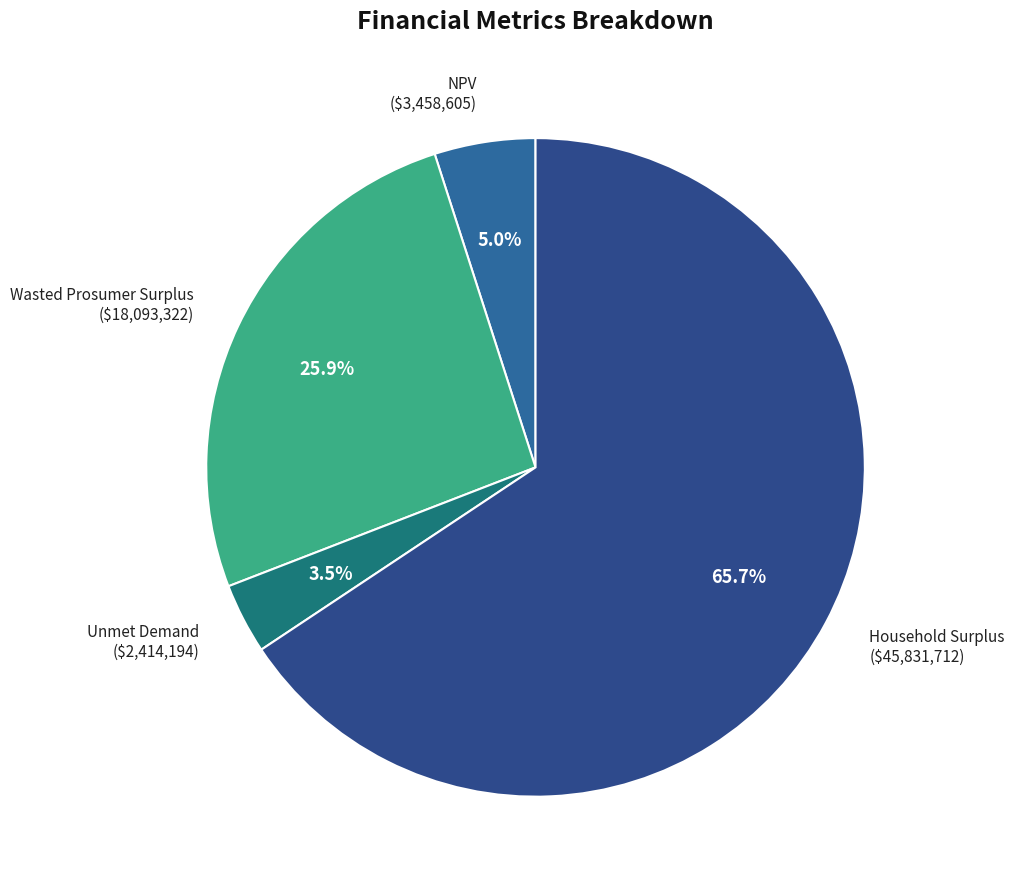

To the nearest percent, what is the average slice percentage?

25%